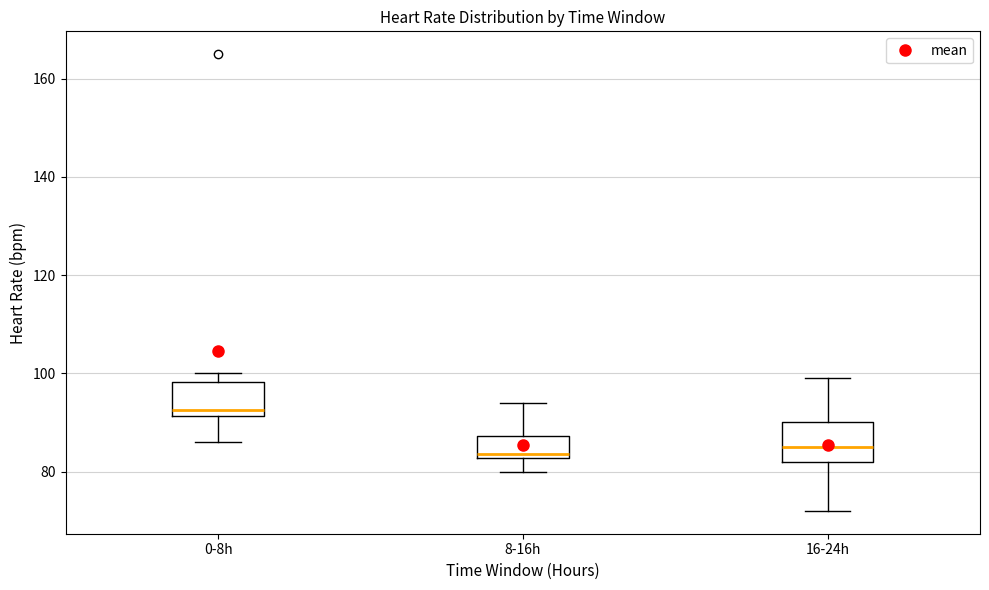

Where does the lower whisker of the box for 0-8h end on the y-axis? The values are not printed on the chart, so give them approximately, as read against the axis.

86